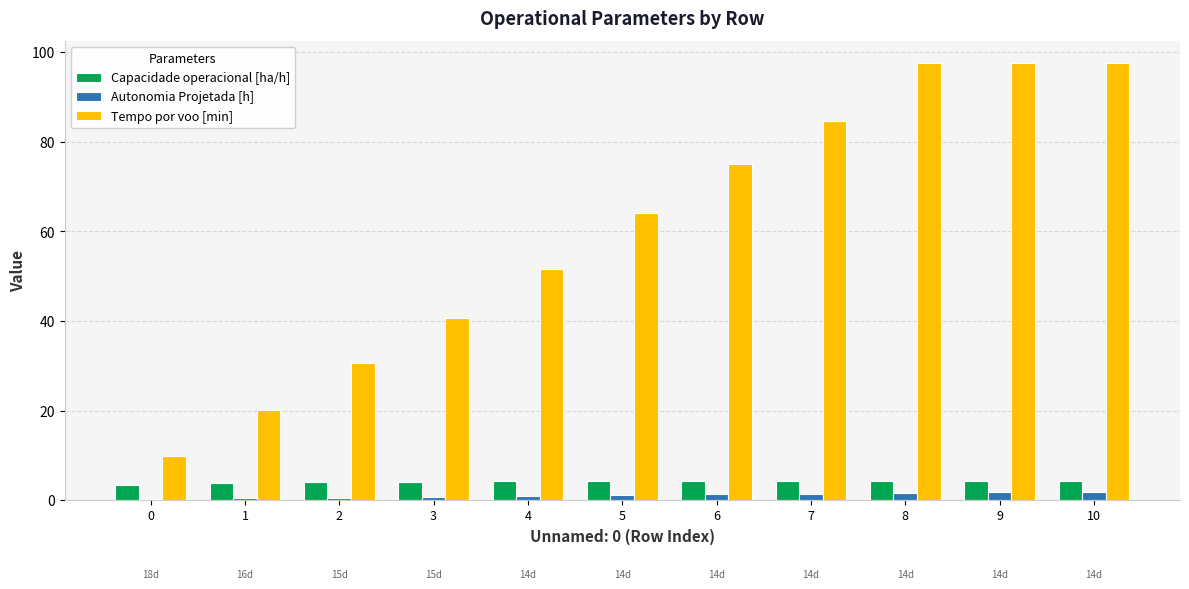

What is the maximum value for Capacidade operacional [ha/h]?

4.3